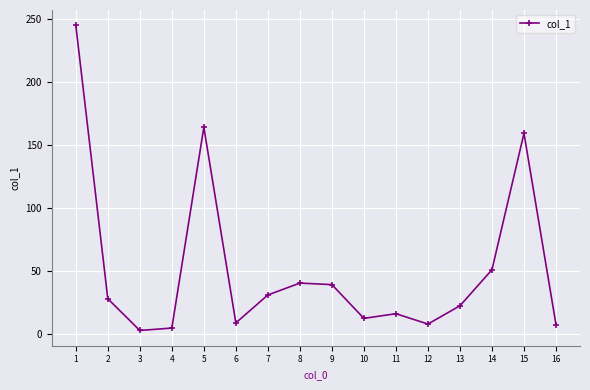

What value does the data have at 10?

12.5